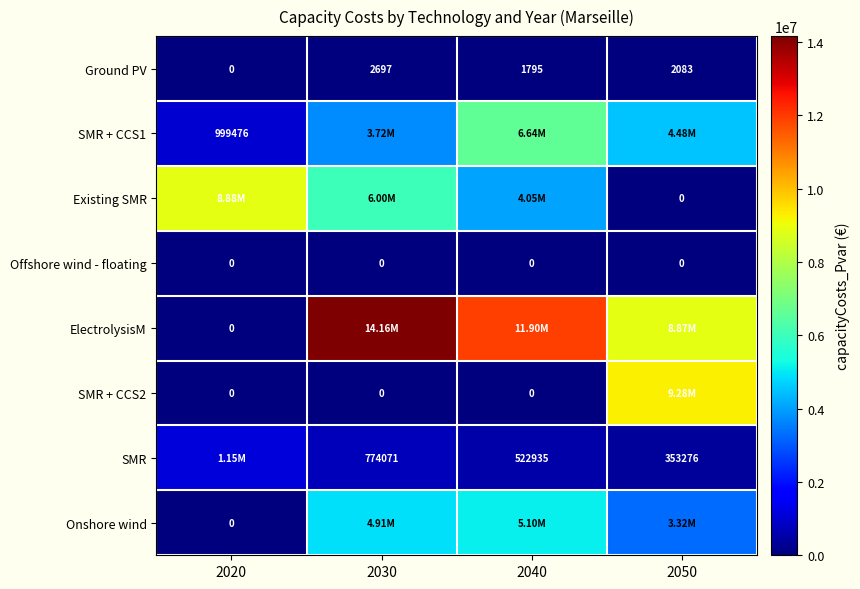

At which label is SMR + CCS2 closest to 4639326?

2020